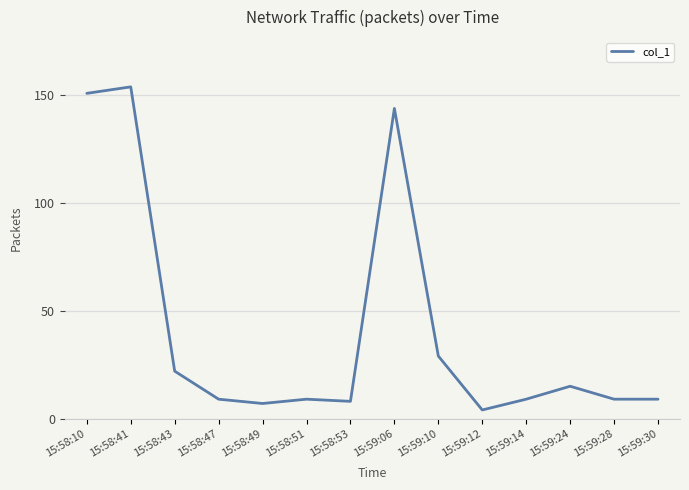

At which category does the chart reach its minimum across all series?

15:59:12